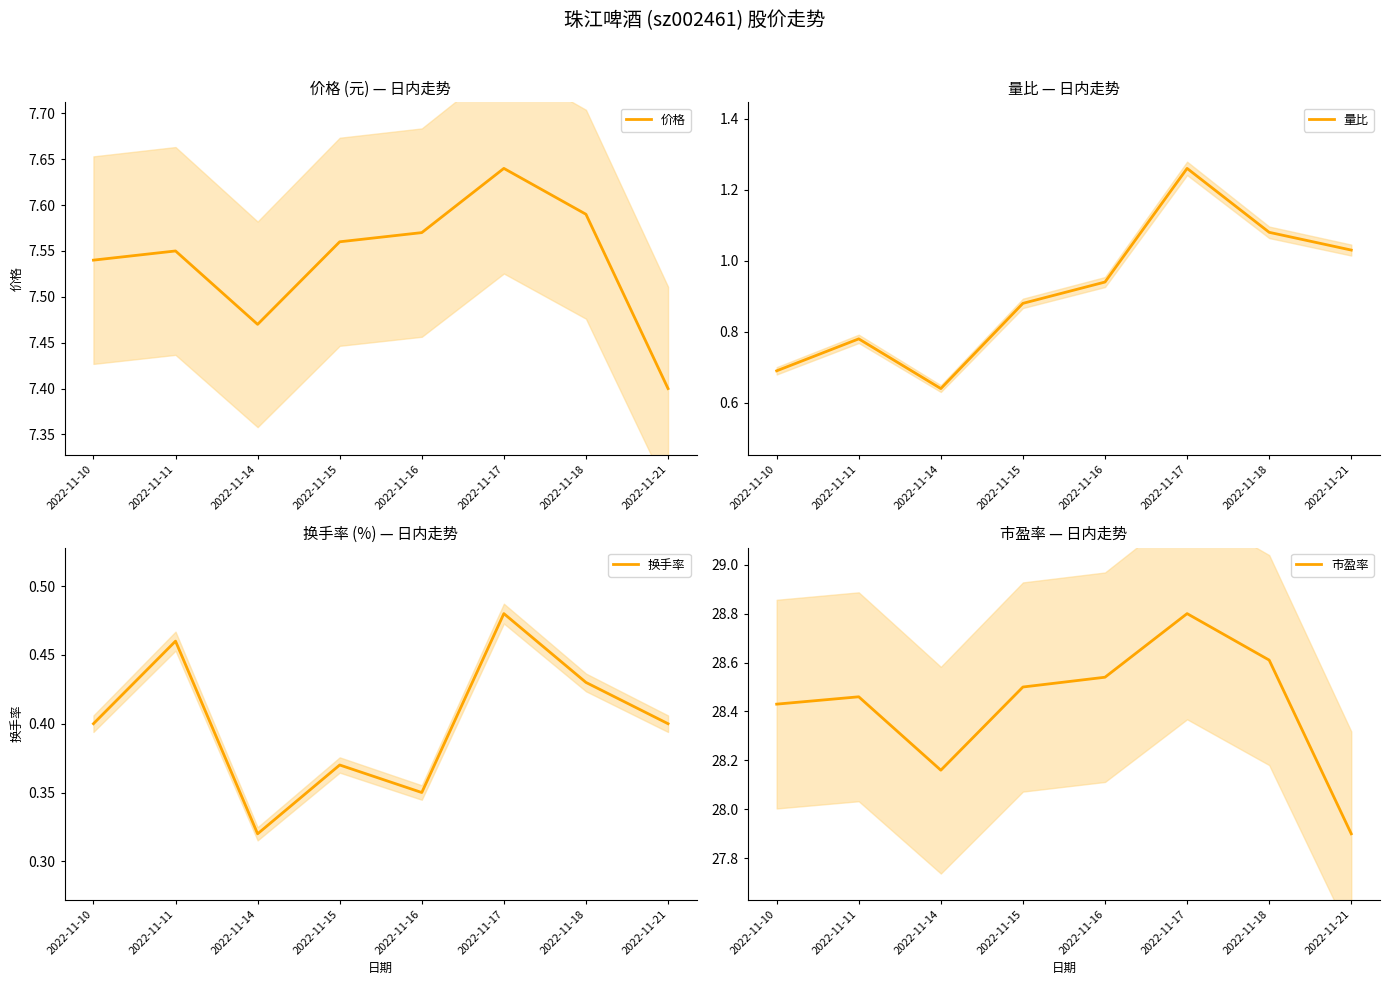

The value of 换手率 at 2022-11-10 is 0.4. True or false?

True